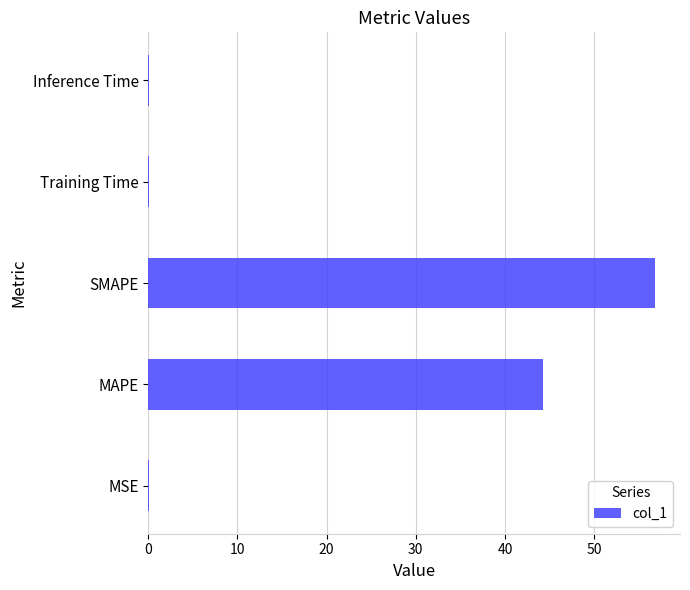

Are the bars grouped side by side (vs. stacked)?

No